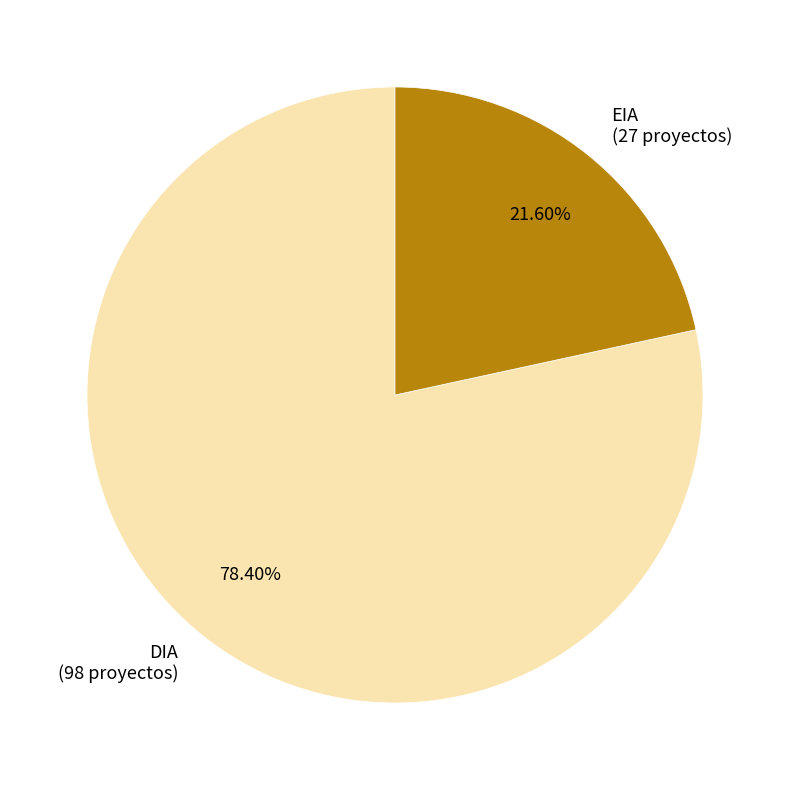

Which category has the biggest portion of the pie?

DIA